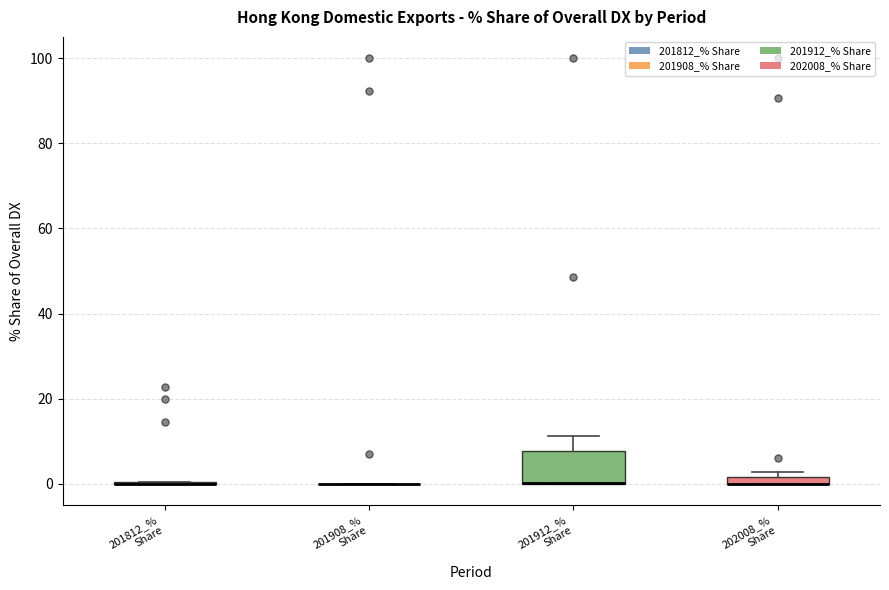

Which box is the tallest, from its lower edge to its upper edge?

201912_% Share